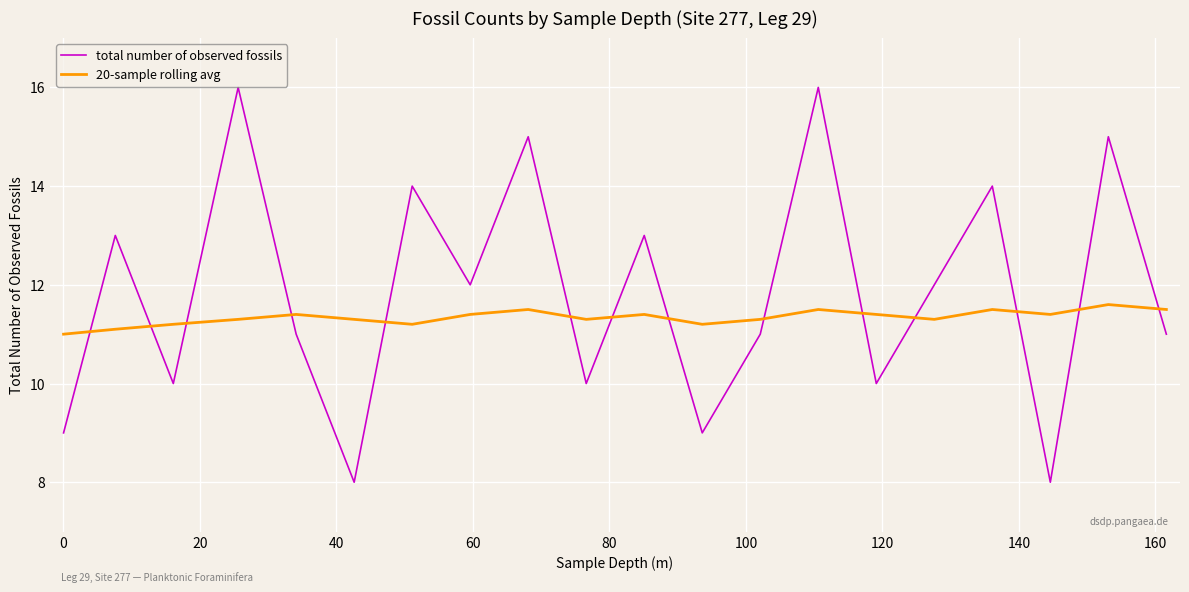

What is the minimum value for total number of observed fossils?

8.0